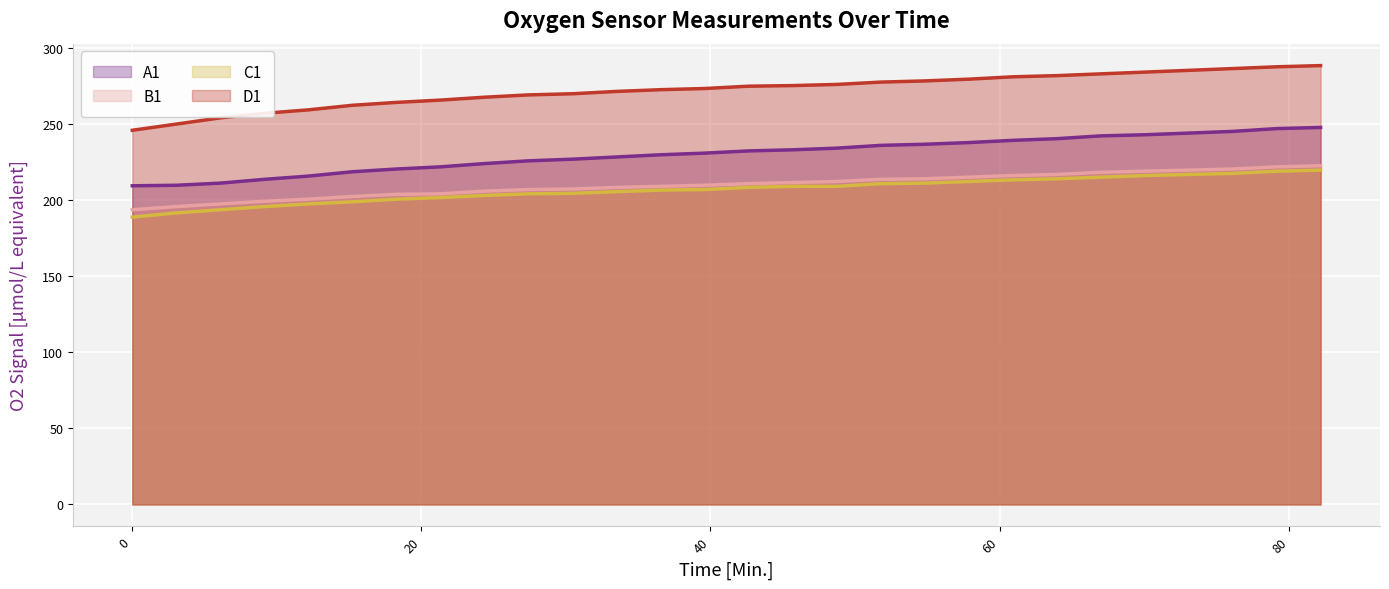

What is the value of the D1 point at the 5th from the left?

259.6